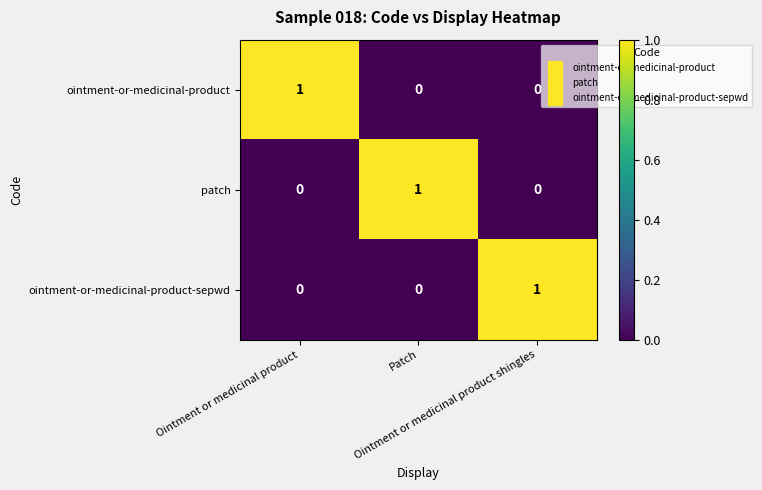

Count the patch values in the range 0 to 1.

3